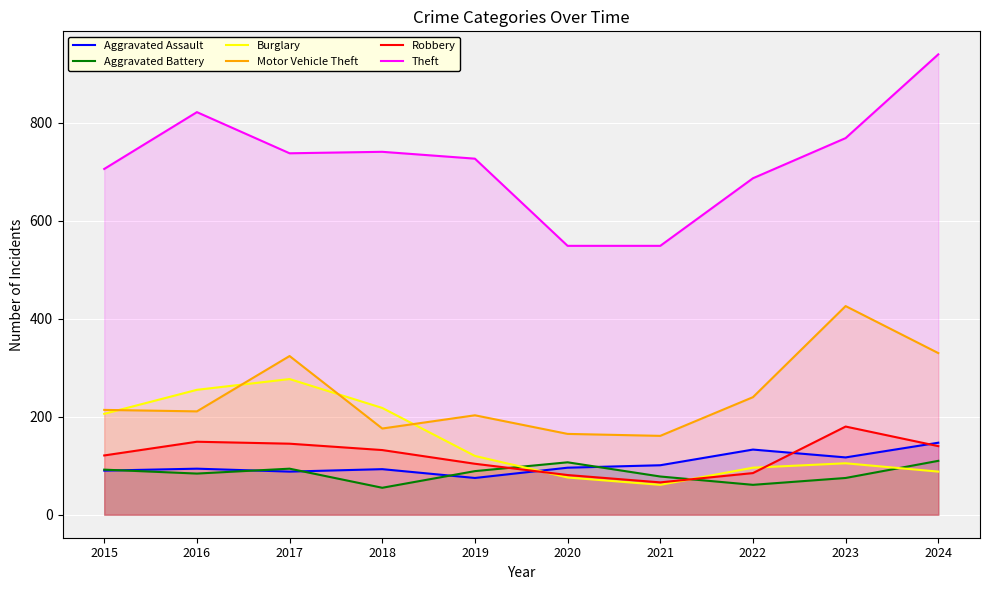

What are all the series names shown in the legend?

Aggravated Assault, Aggravated Battery, Burglary, Motor Vehicle Theft, Robbery, Theft